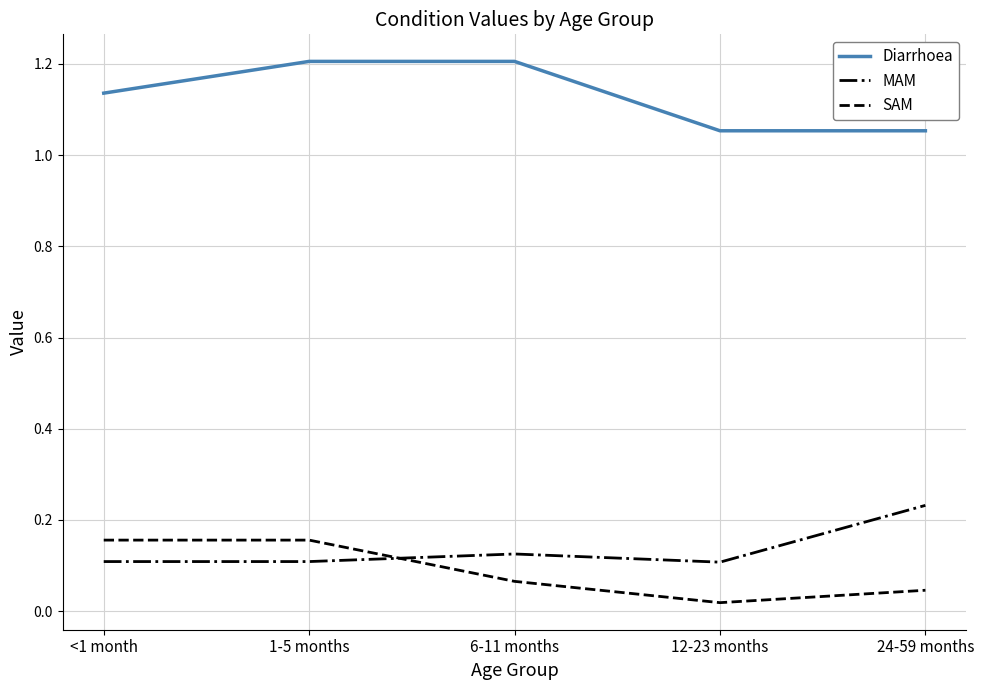

True or false: Diarrhoea and SAM cross at least once.

False